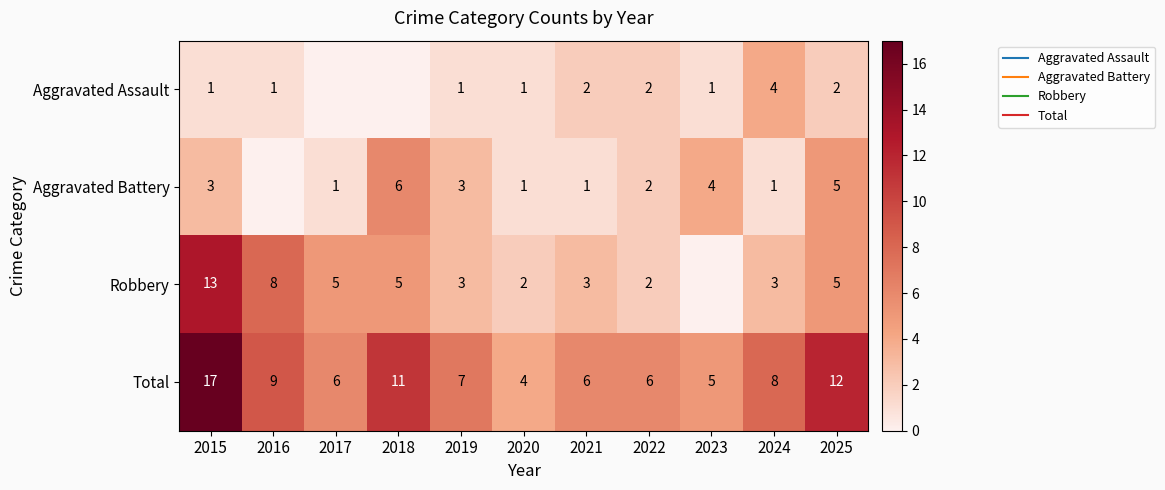

Rank the categories by Aggravated Assault value from highest to lowest.

2024, 2021, 2022, 2025, 2015, 2016, 2019, 2020, 2023, 2017, 2018